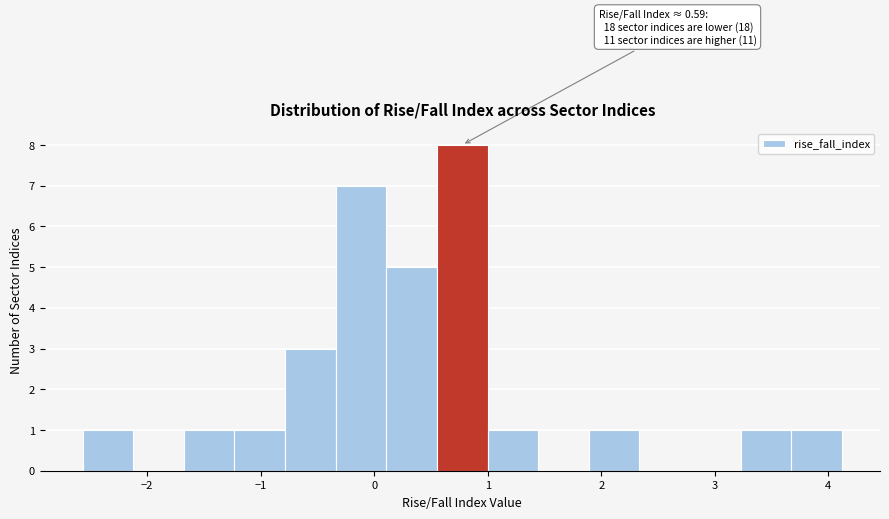

Which range on the x-axis has the tallest bar?

0.6 to 1.0